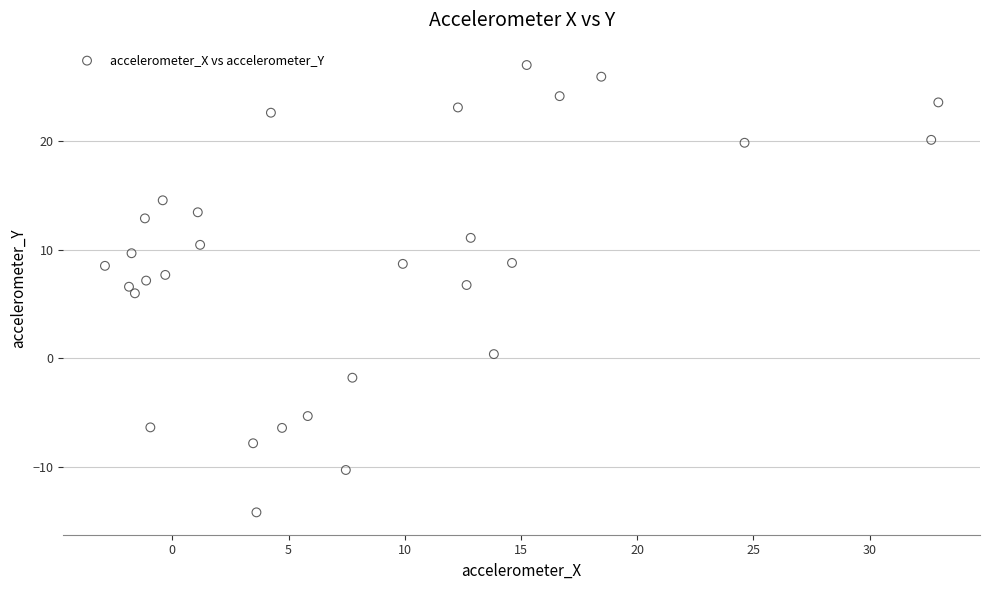

What is the range of Y values (max minus min)?

41.1